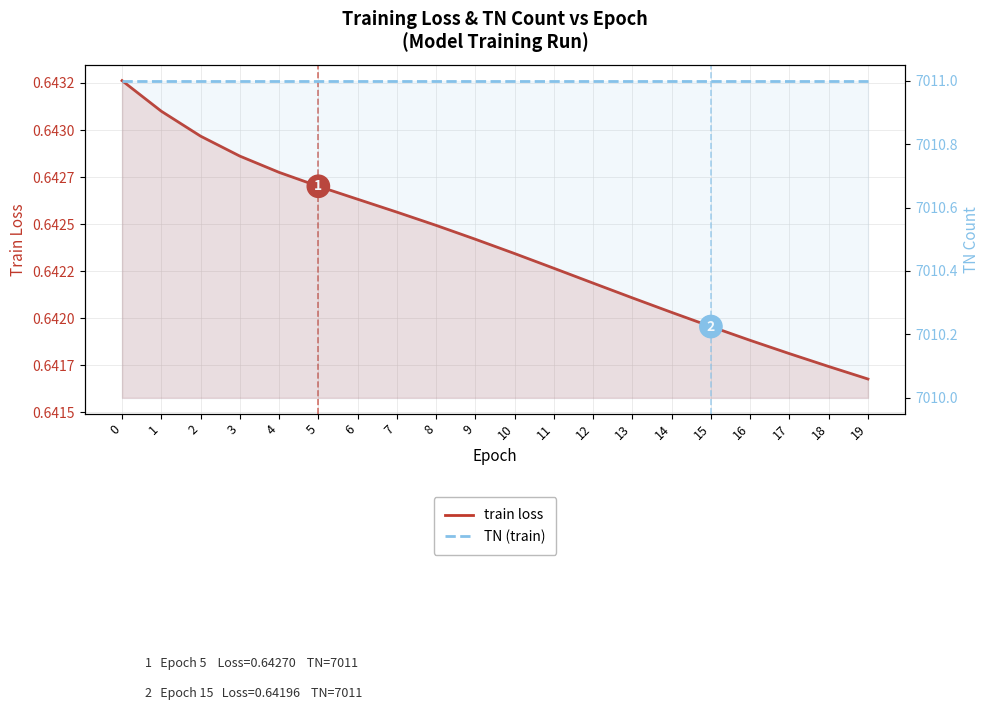

What is the value of the TN (train) point at the 1st from the left?

7011.0